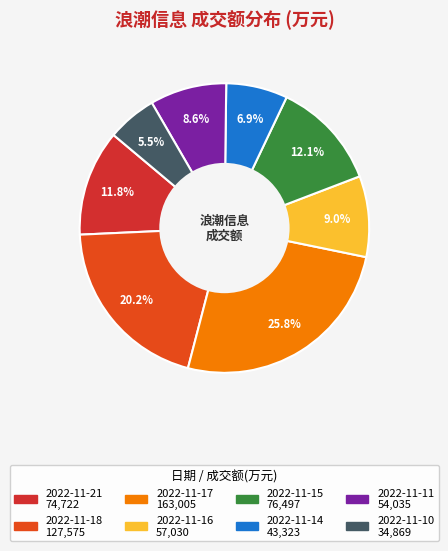

What portion of the pie excludes 2022-11-21?

88.2%